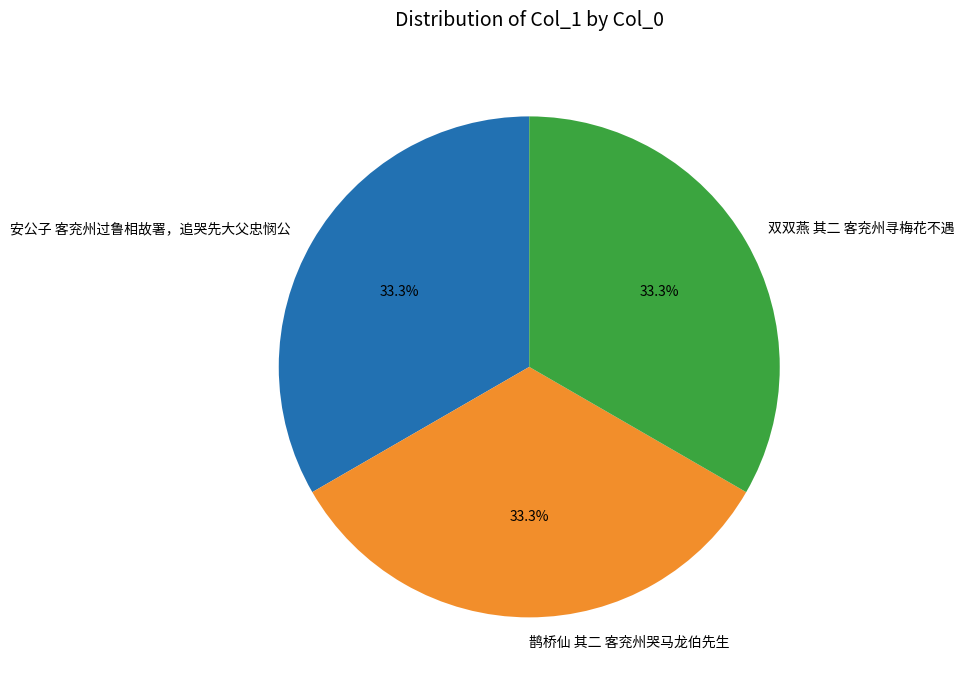

What is the ratio of the value at 安公子 客兖州过鲁相故署，追哭先大父忠悯公 to the value at 双双燕 其二 客兖州寻梅花不遇?

1.0